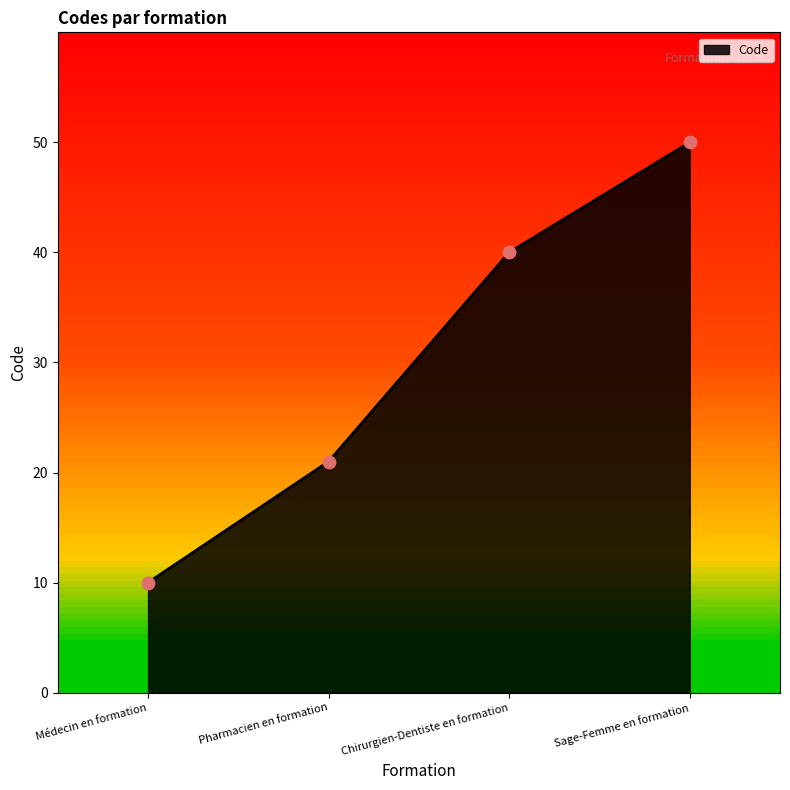

Which has a higher value, Médecin en formation or Sage-Femme en formation?

Sage-Femme en formation